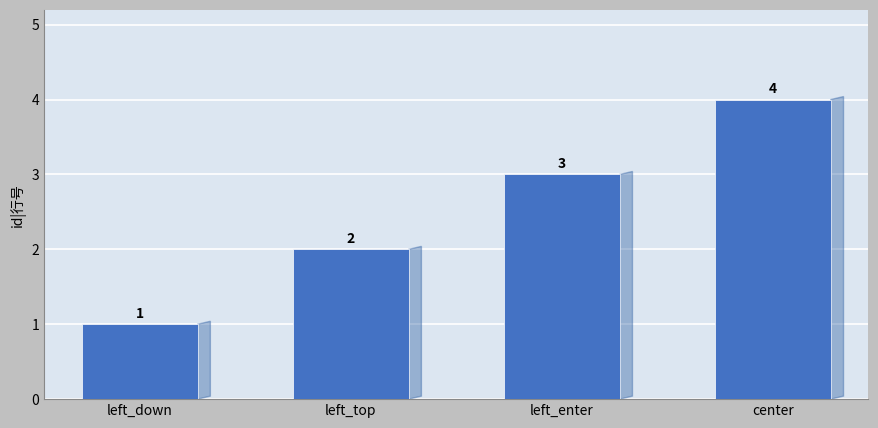

Which category has the highest value across all series?

center